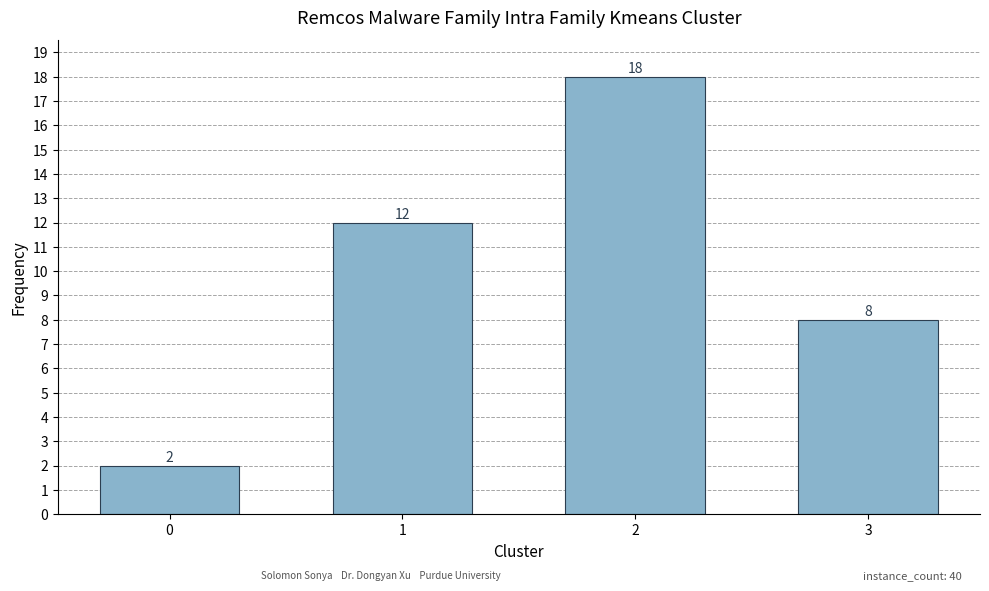

What value does the data have at 2?

18